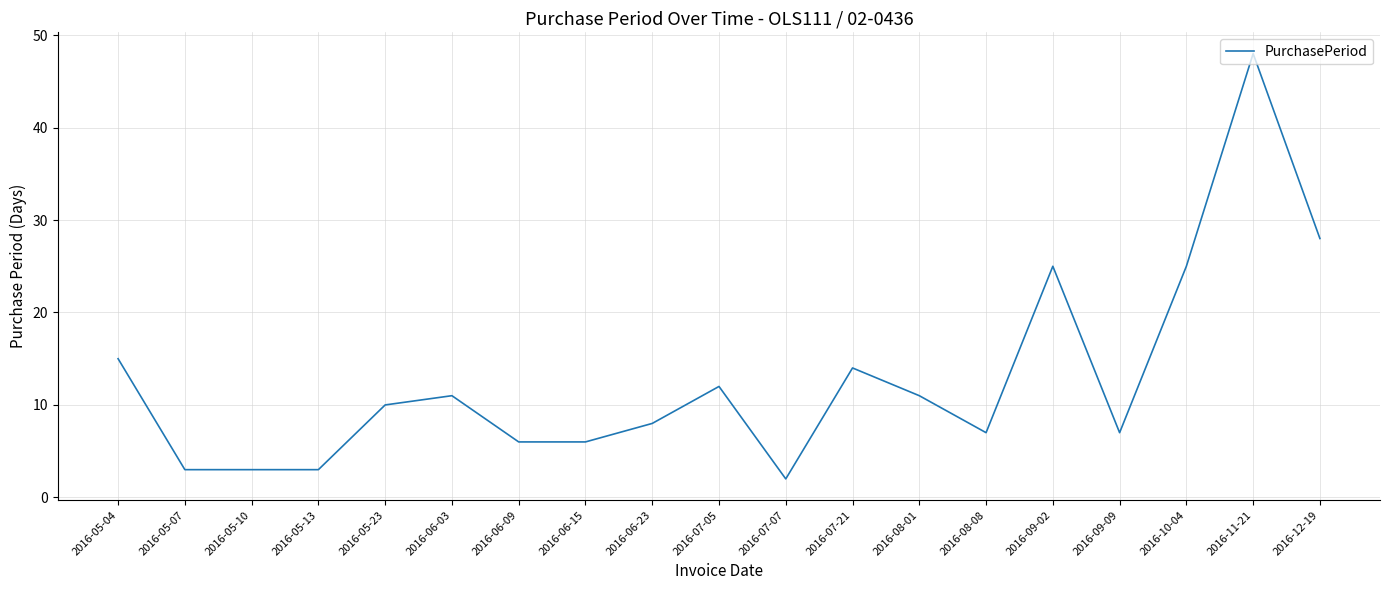

What is the ratio of the value at 2016-06-15 to the value at 2016-05-13?

2.0